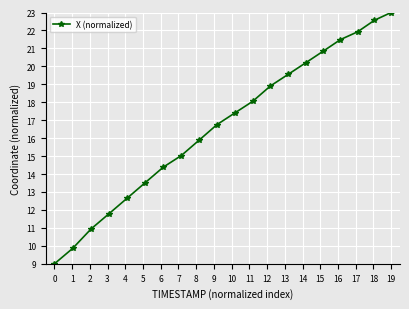

True or false: the data has more than 0 interior local peaks.

False